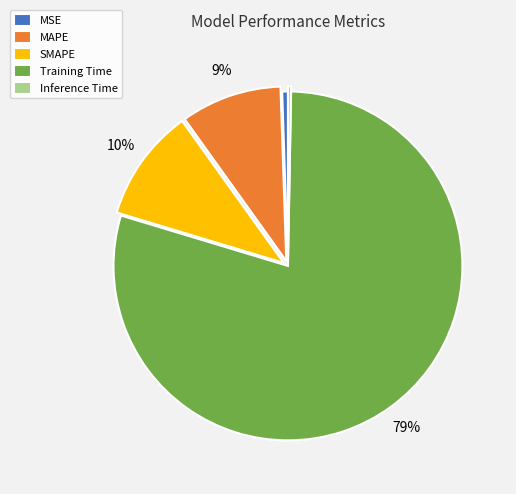

What percentage is the MAPE slice, to the nearest percent?

9%